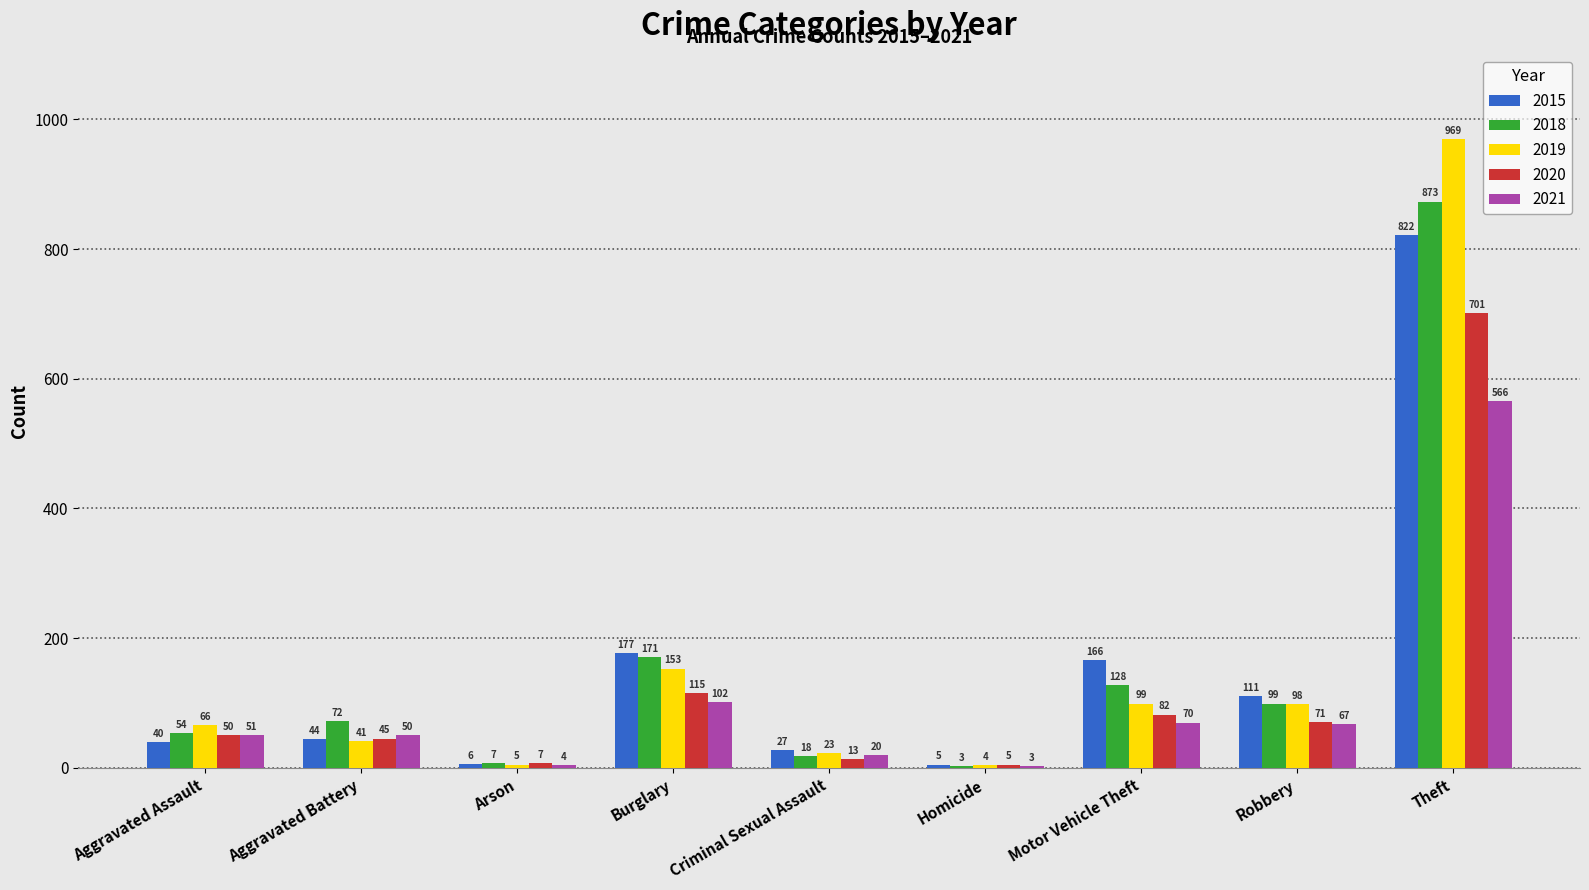

What is the highest value of the 2019 series?

969